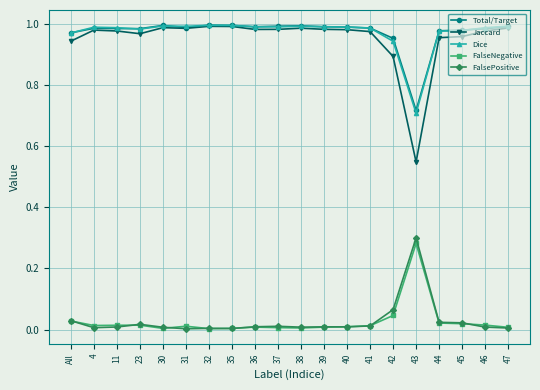

Which series has the largest range (max minus min)?

Jaccard